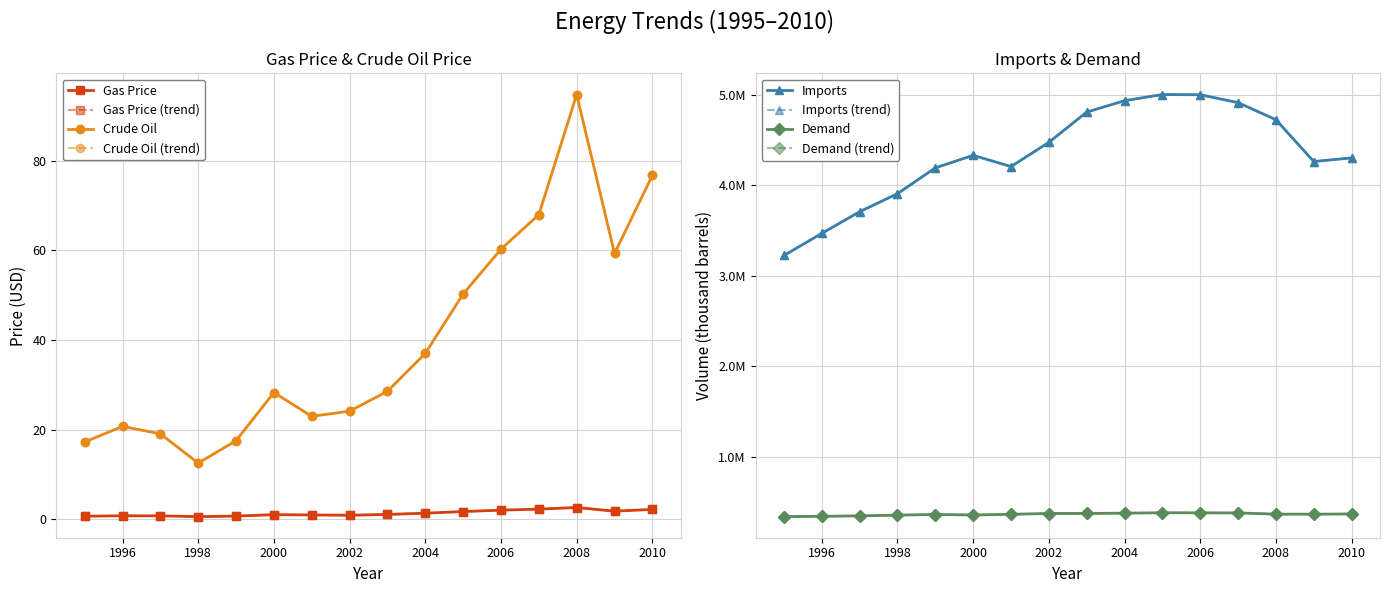

How many categories are shown in the chart?

16